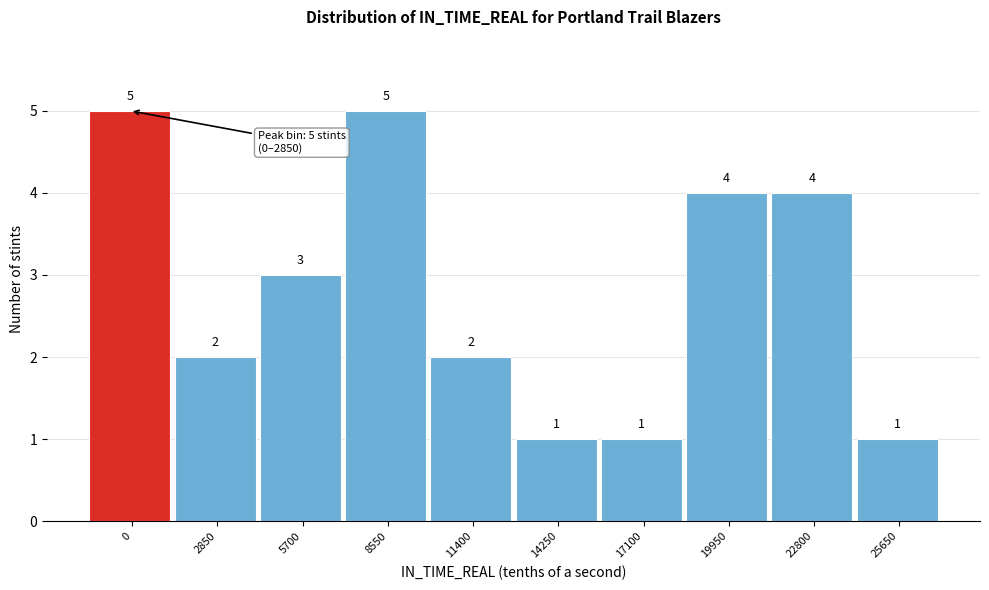

Reading right to left, transcribe all the data shown in this chart.

25650=1	22800=4	19950=4	17100=1	14250=1	11400=2	8550=5	5700=3	2850=2	0=5